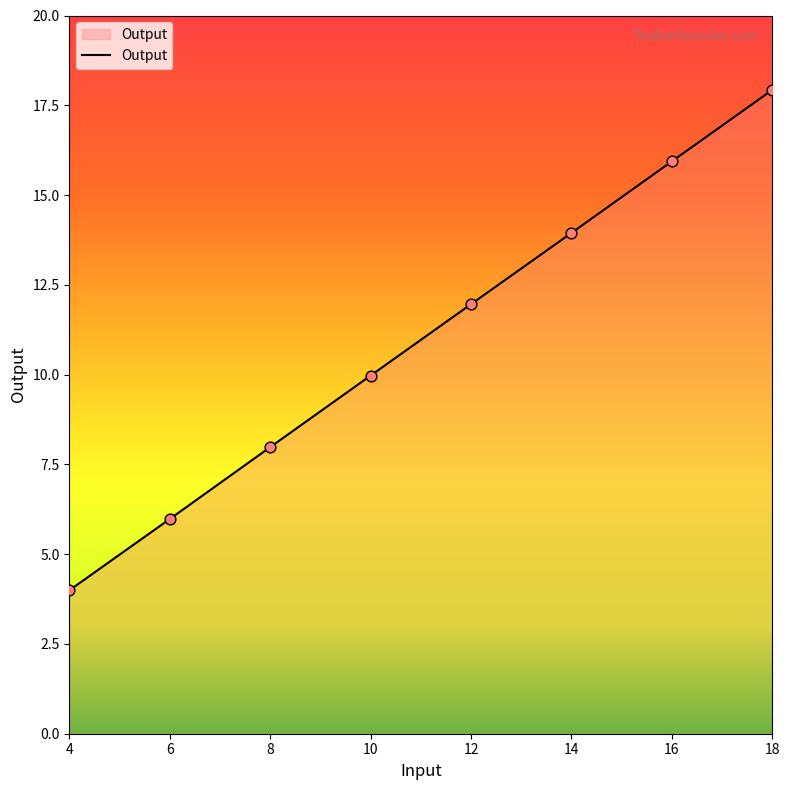

Which has a higher value, 16 or 14?

16